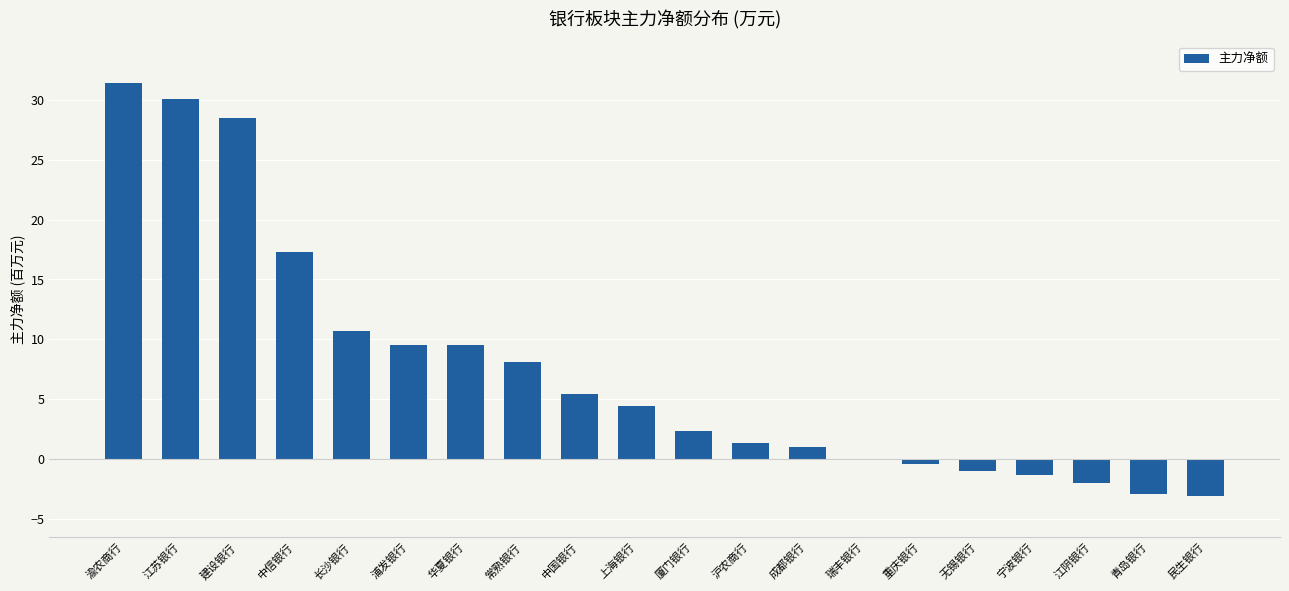

Read the value at 成都银行.

1.0